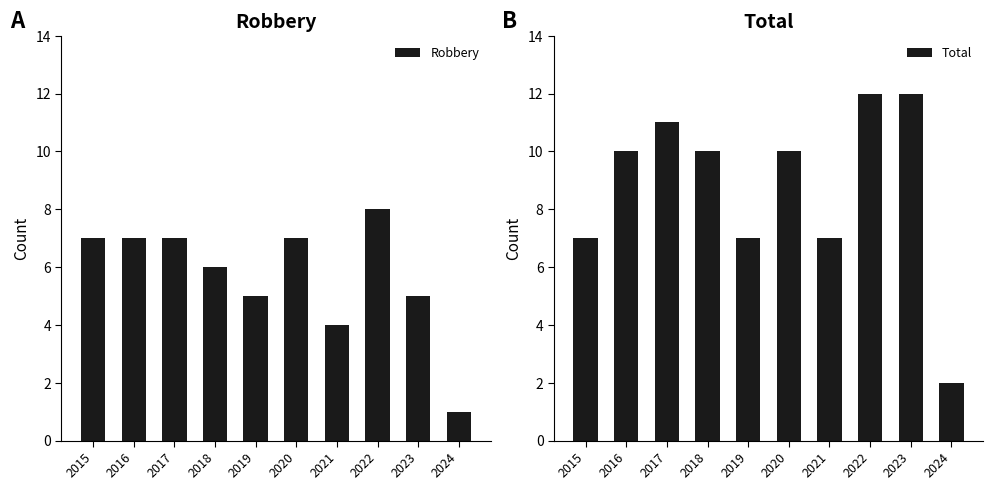

Between 2018 and 2021, which series saw the biggest shift?

Total